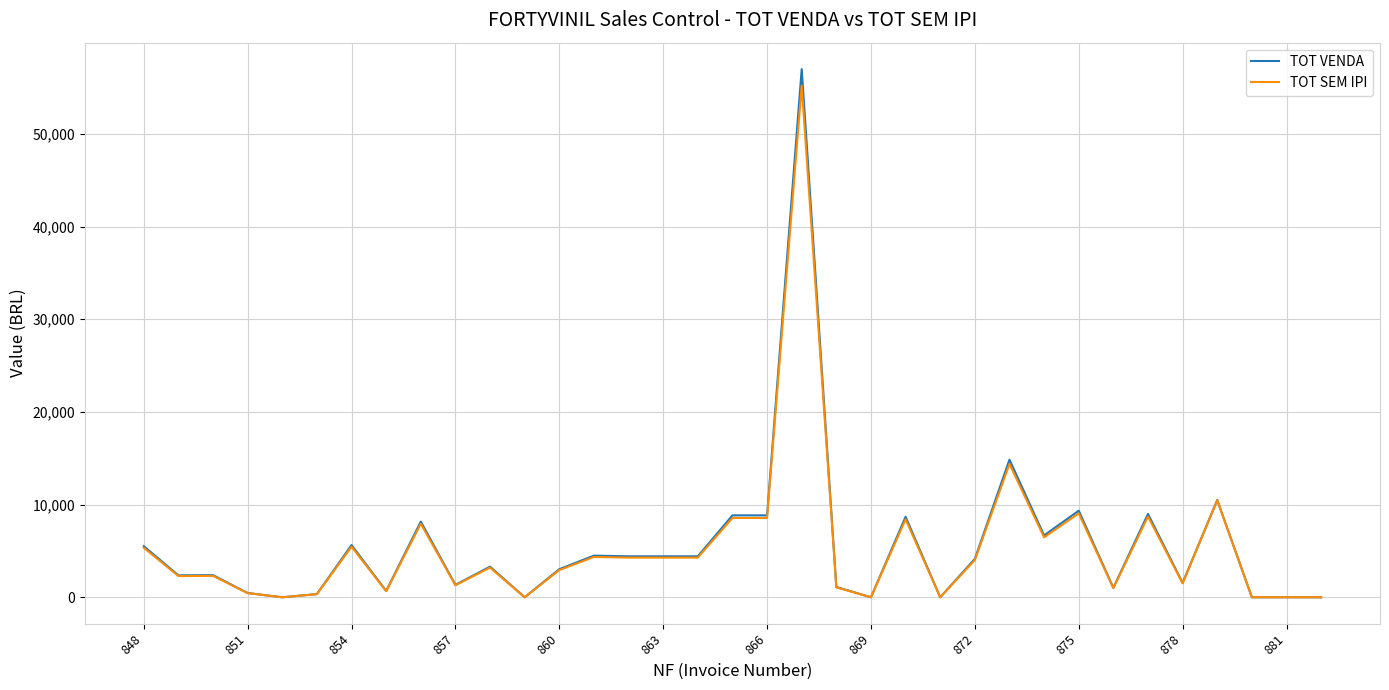

What is the greatest value displayed?

56997.4